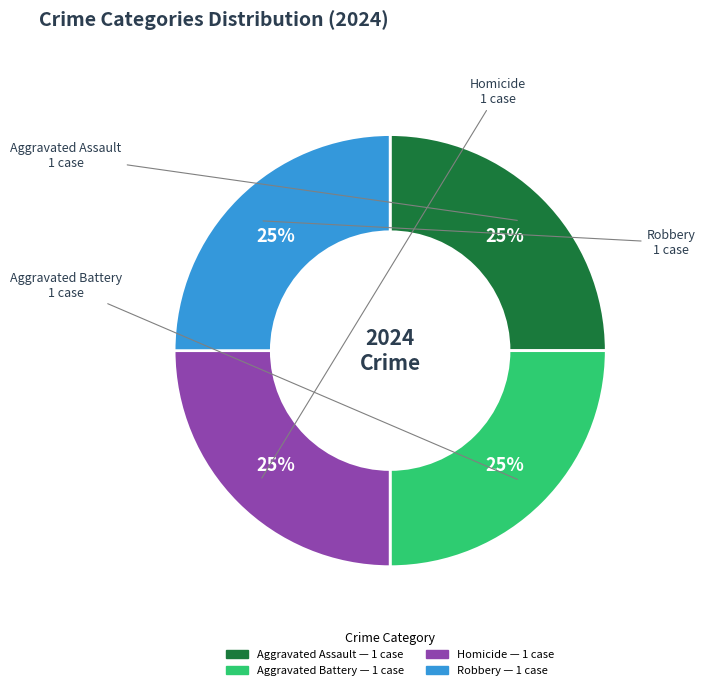

Does any single category account for the majority?

No